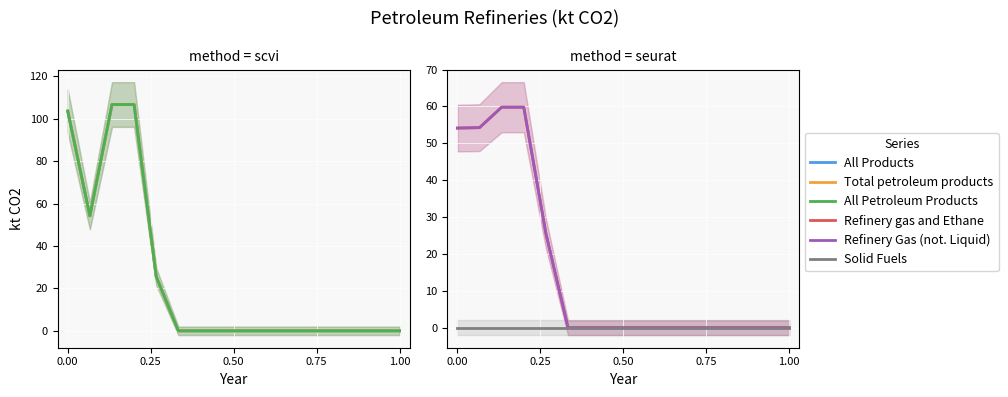

What is the maximum value shown in the chart?

106.8